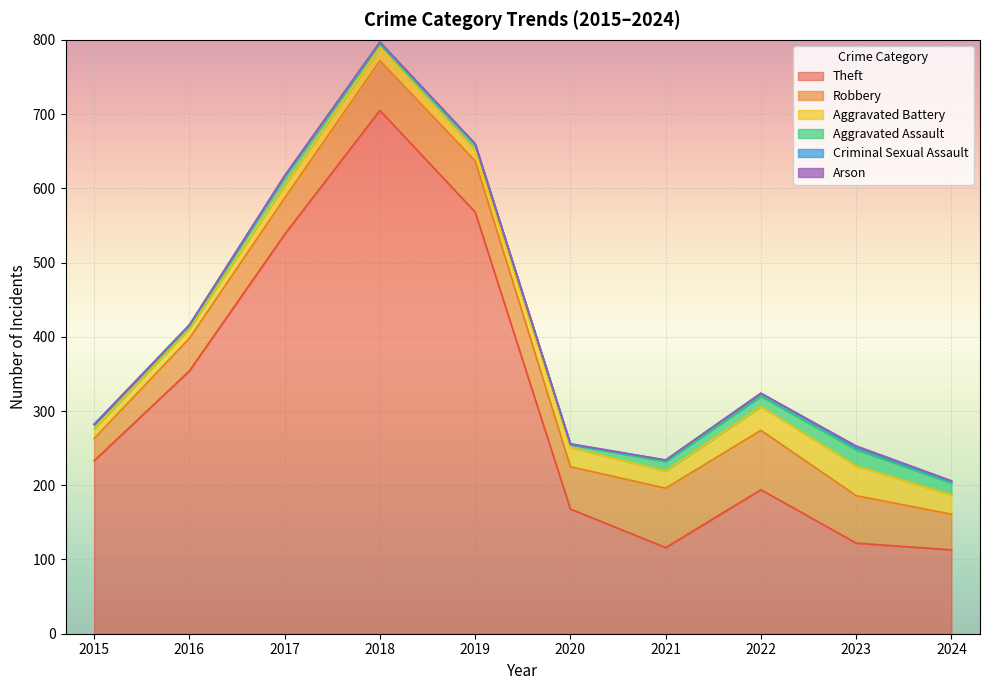

How many data points in Aggravated Assault are above 12?

4